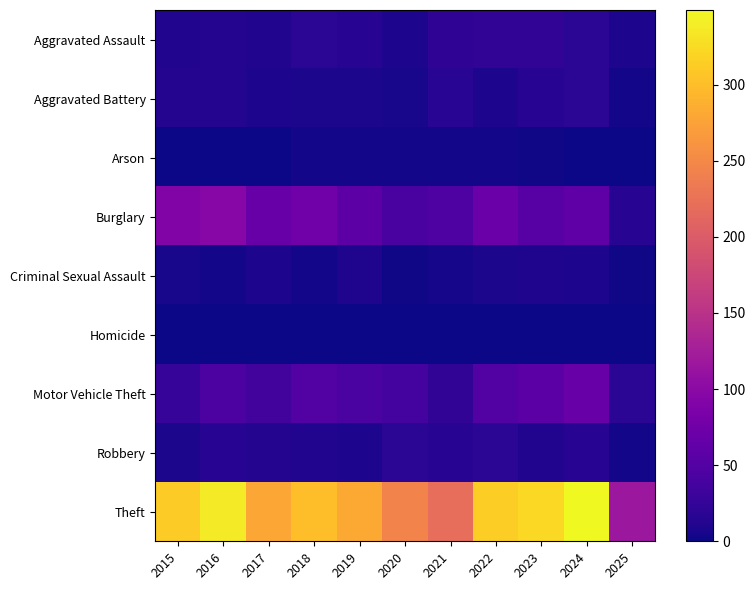

At how many categories does at least one series exceed 331?

2